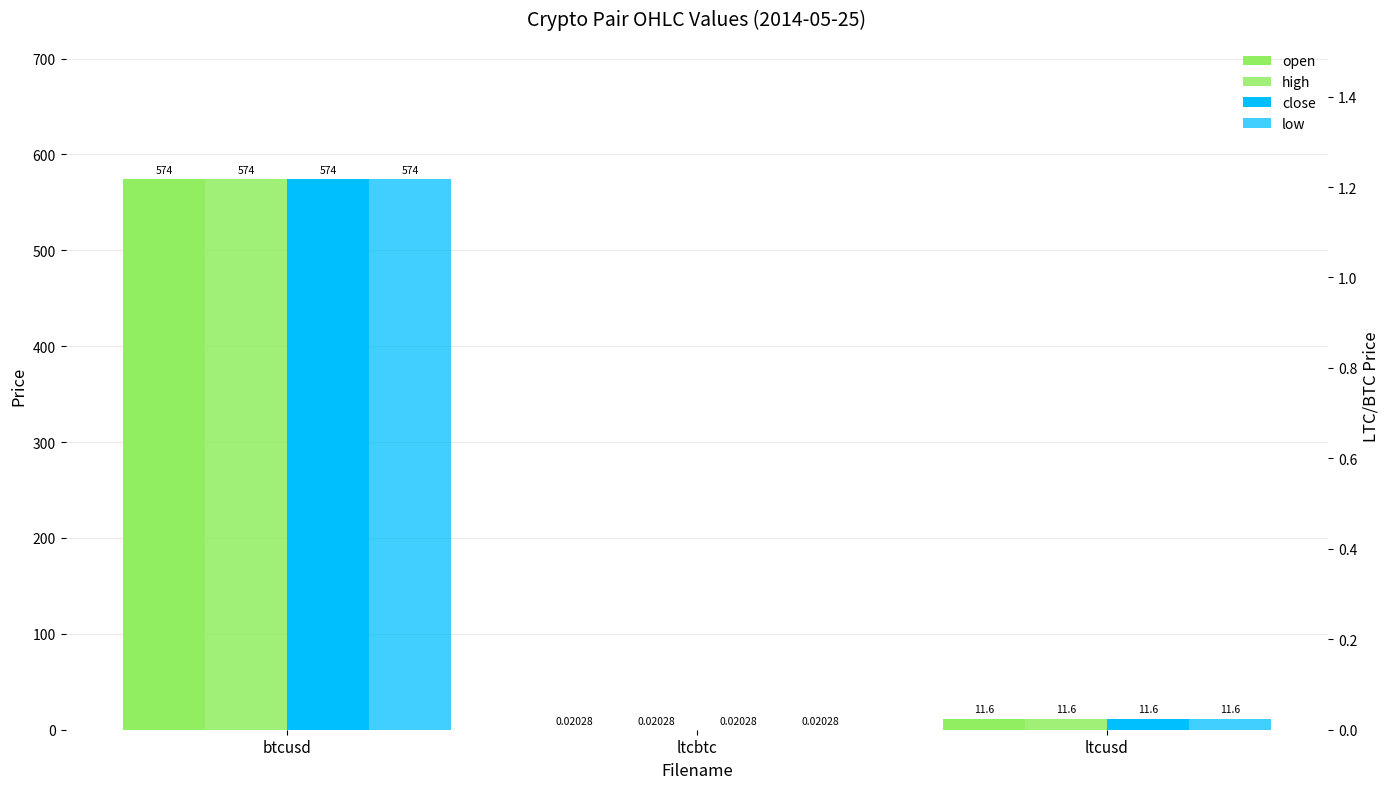

Which series changed the most between ltcbtc and ltcusd?

open